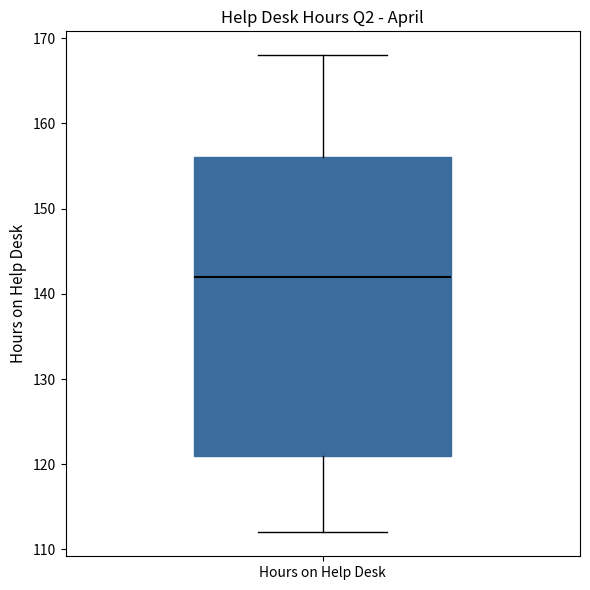

Transcribe this box plot: give where the median line is, the range the box spans, and where the two whiskers end, as read against the y-axis. The values are not printed on the chart, so give them approximately, as read against the axis.

median 142, box 121 to 156, whiskers 112 to 168